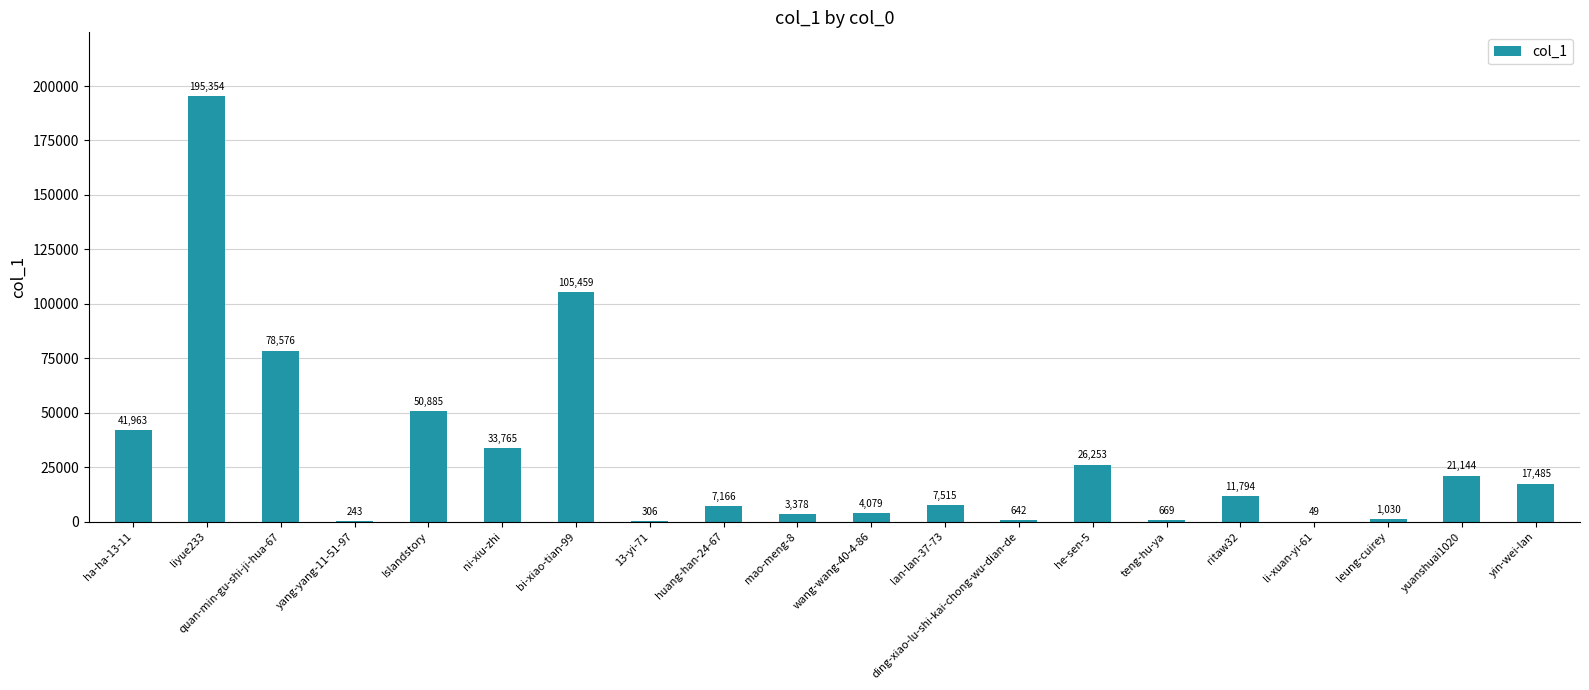

What is the average value?

30388